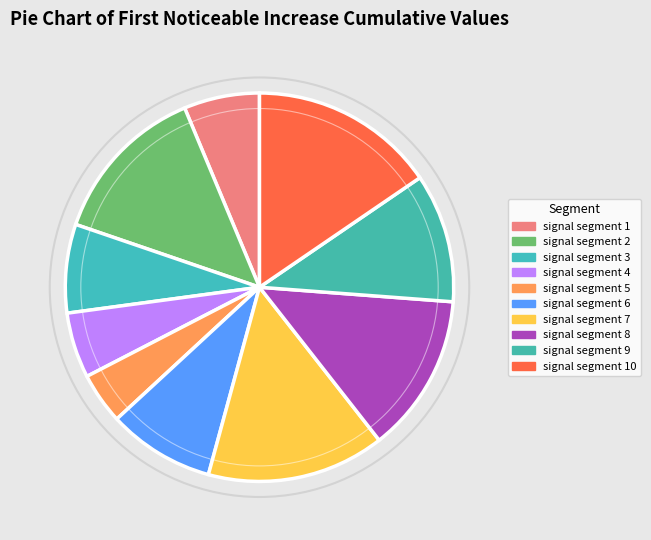

Is there any slice that represents more than half of the pie?

No